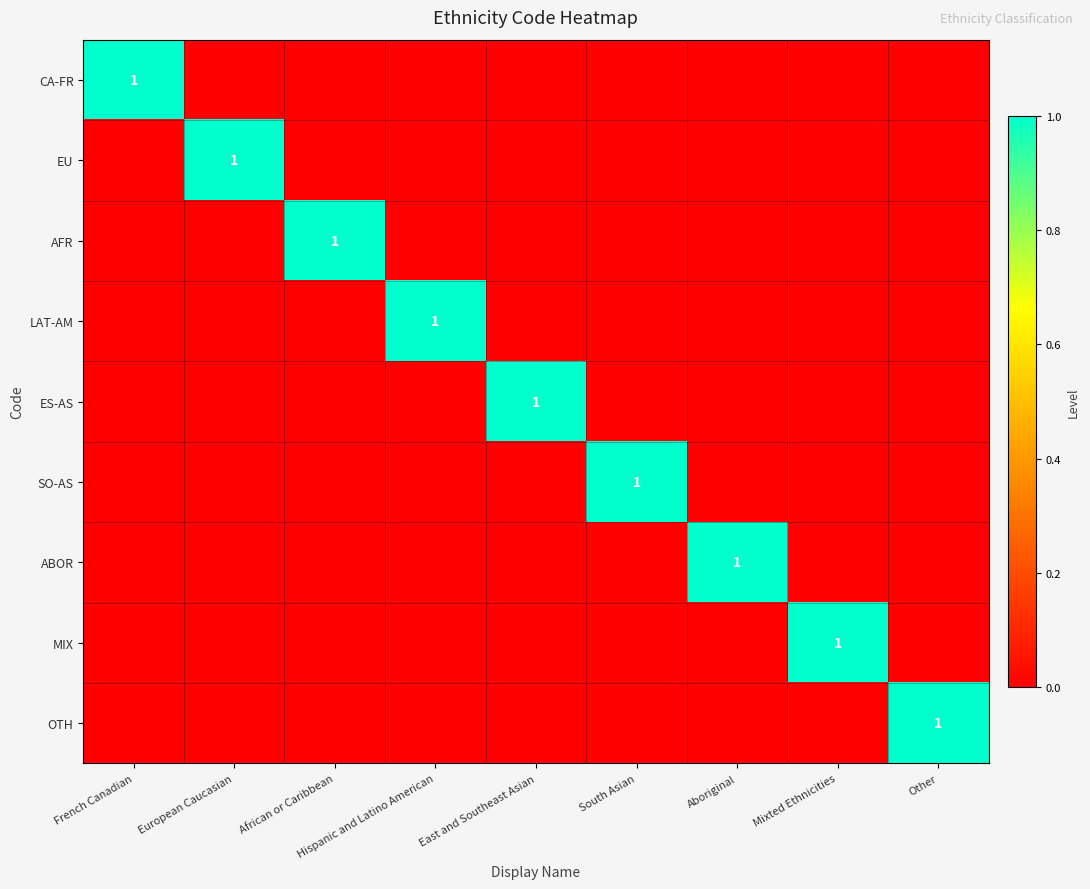

Rank the categories by SO-AS value from highest to lowest.

South Asian, French Canadian, European Caucasian, African or Caribbean, Hispanic and Latino American, East and Southeast Asian, Aboriginal, Mixted Ethnicities, Other